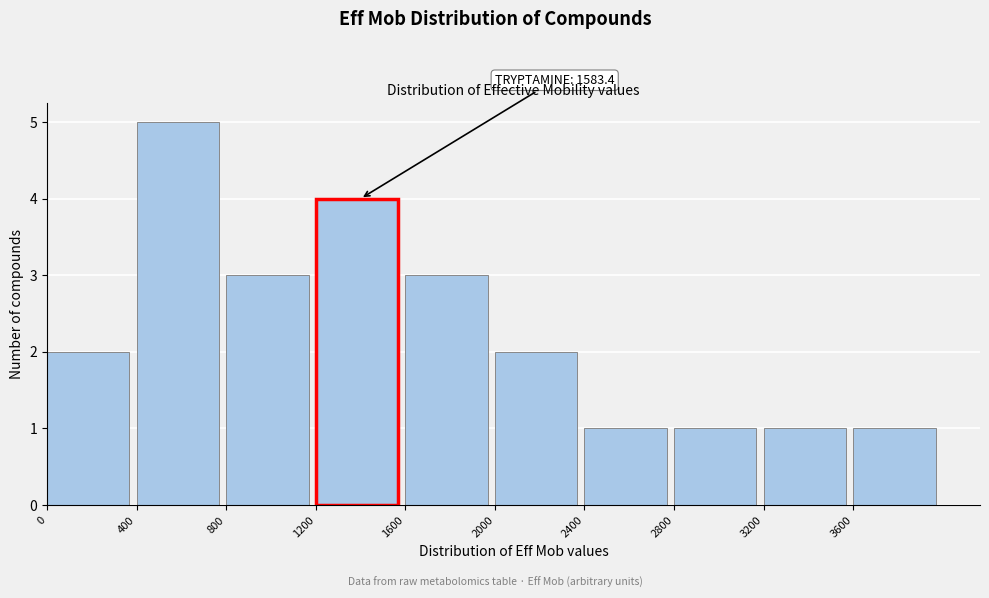

Over which range of the x-axis is the bar tallest?

400 to 800